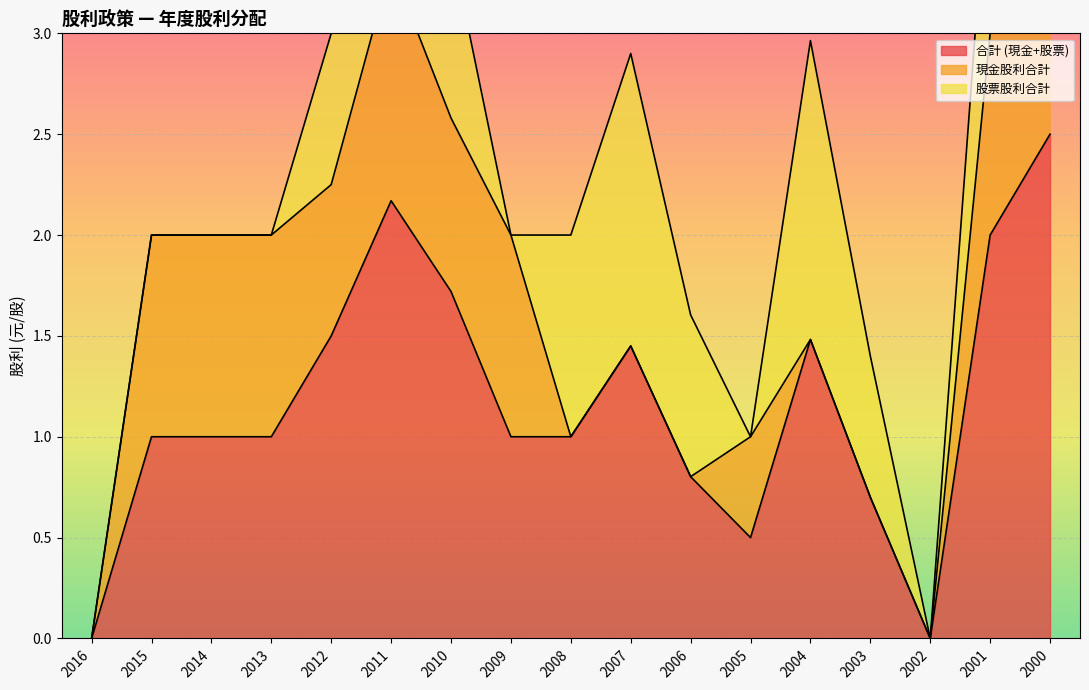

Reading right to left, list all the values displayed in this chart.

合計 (現金+股票): 2000=2.5	2001=2.0	2002=0.0	2003=0.7	2004=1.5	2005=0.5	2006=0.8	2007=1.4	2008=1.0	2009=1.0	2010=1.7	2011=2.2	2012=1.5	2013=1.0	2014=1.0	2015=1.0	2016=0.0
現金股利合計: 2000=1.0	2001=1.0	2002=0.0	2003=0.0	2004=0.0	2005=0.5	2006=0.0	2007=0.0	2008=0.0	2009=1.0	2010=0.9	2011=1.2	2012=0.8	2013=1.0	2014=1.0	2015=1.0	2016=0.0
股票股利合計: 2000=1.5	2001=1.0	2002=0.0	2003=0.7	2004=1.5	2005=0.0	2006=0.8	2007=1.4	2008=1.0	2009=0.0	2010=0.9	2011=1.0	2012=0.8	2013=0.0	2014=0.0	2015=0.0	2016=0.0